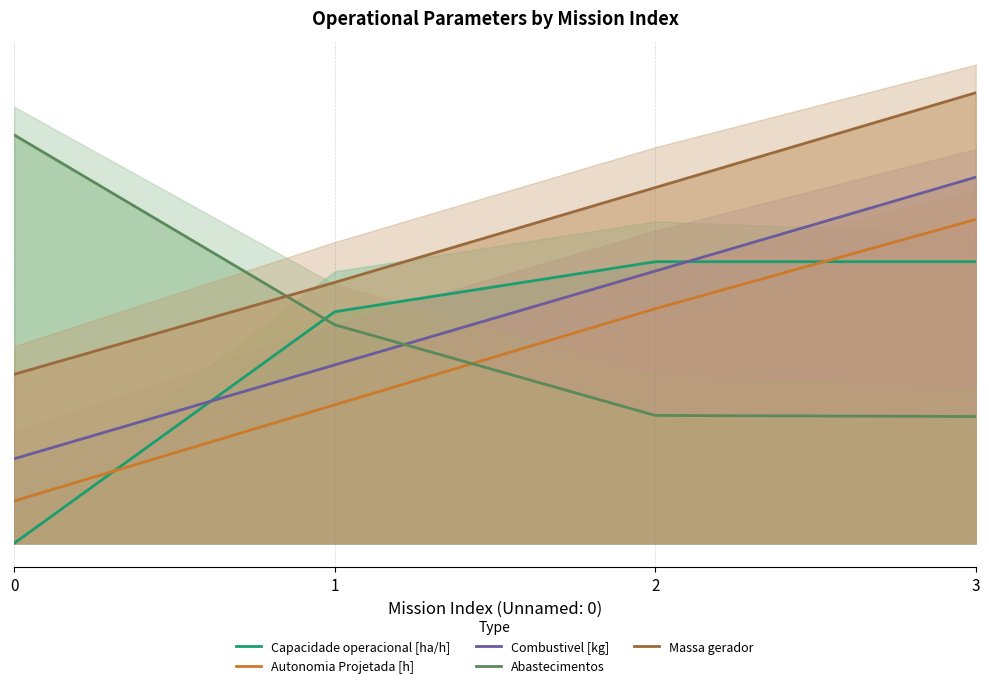

How many lines are shown in the chart?

5